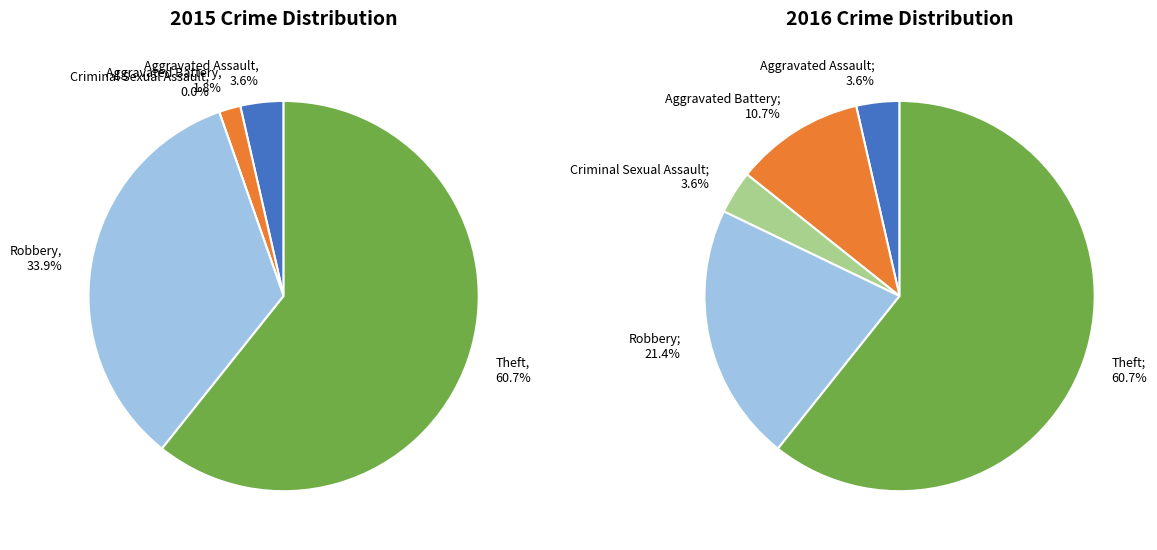

True or false: values_2016 accounts for 11% of the total.

True